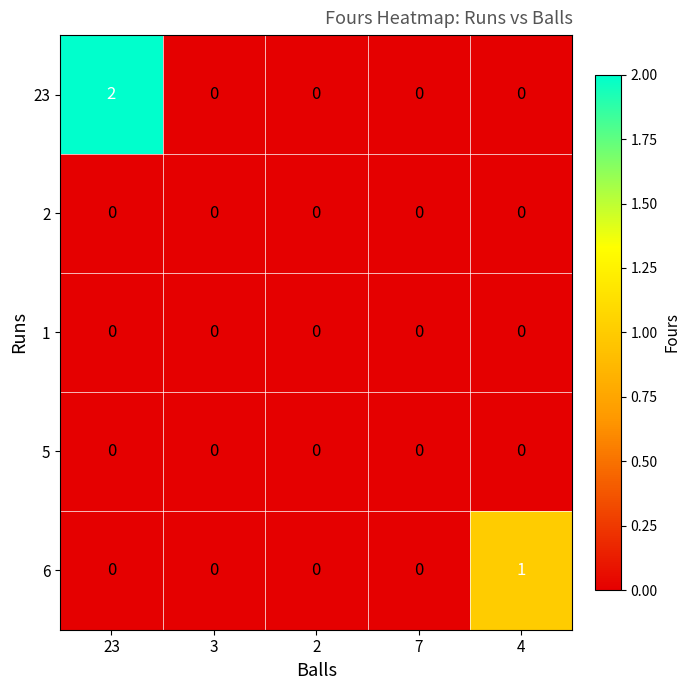

The 6 series shows 1 at 4. True or false?

True